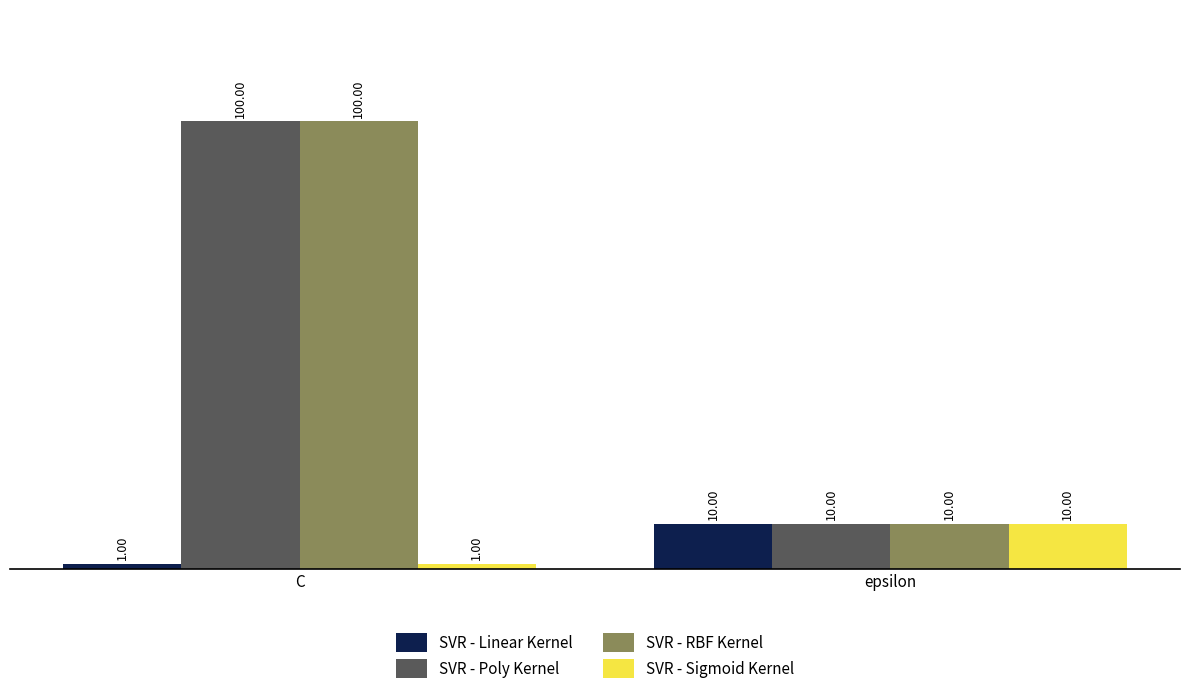

At which category is the sum across all series the highest?

C